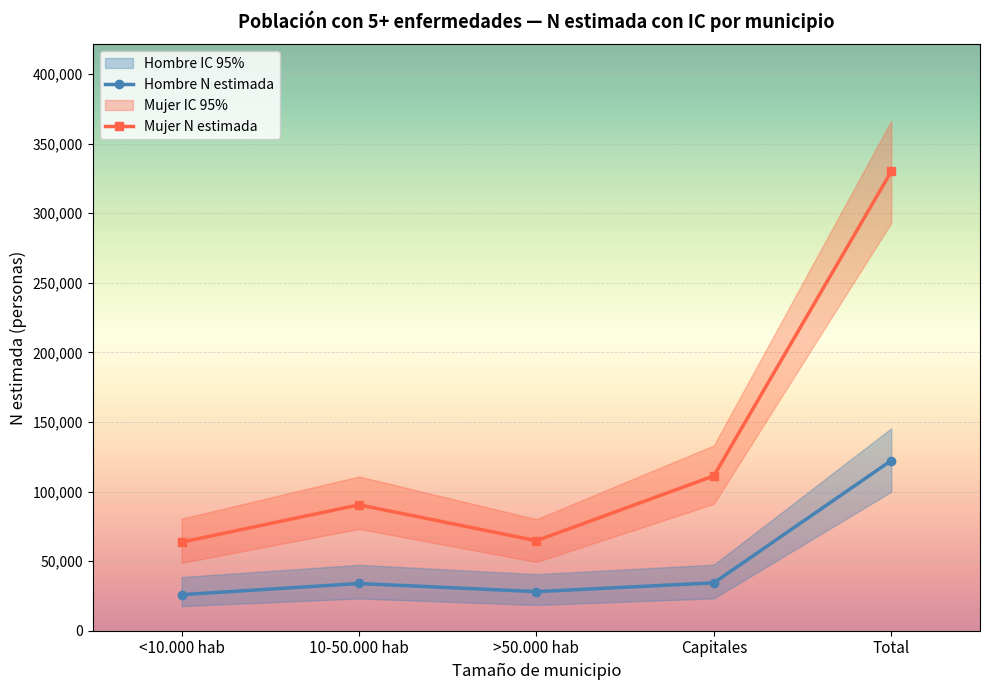

What is the difference between the second highest and second lowest values in the Mujer N estimada series?

46591